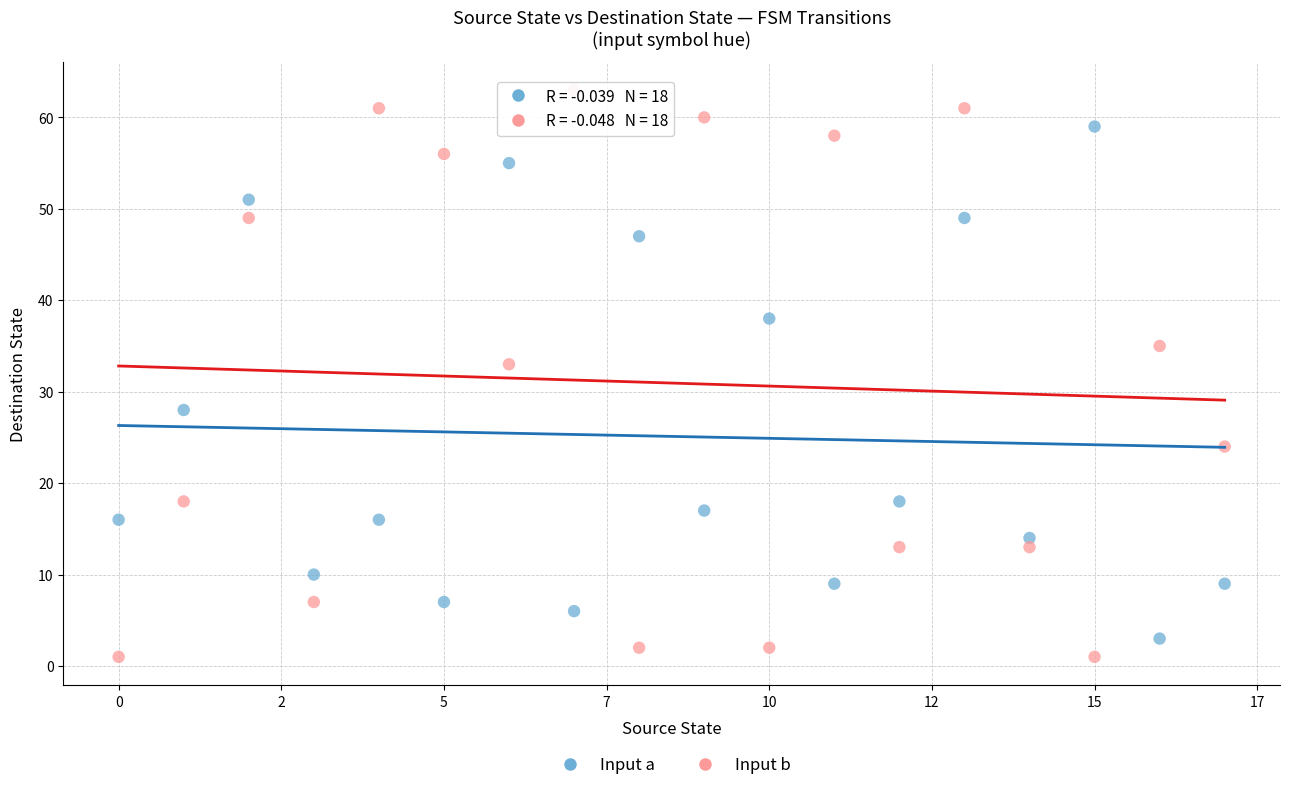

In the Input b series, what Y value is closest to 32?

33